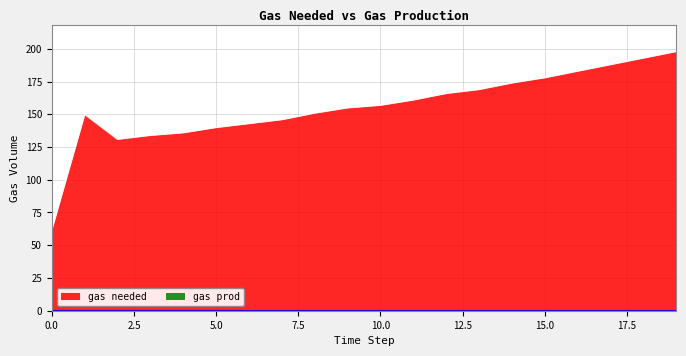

What is the average value?

156